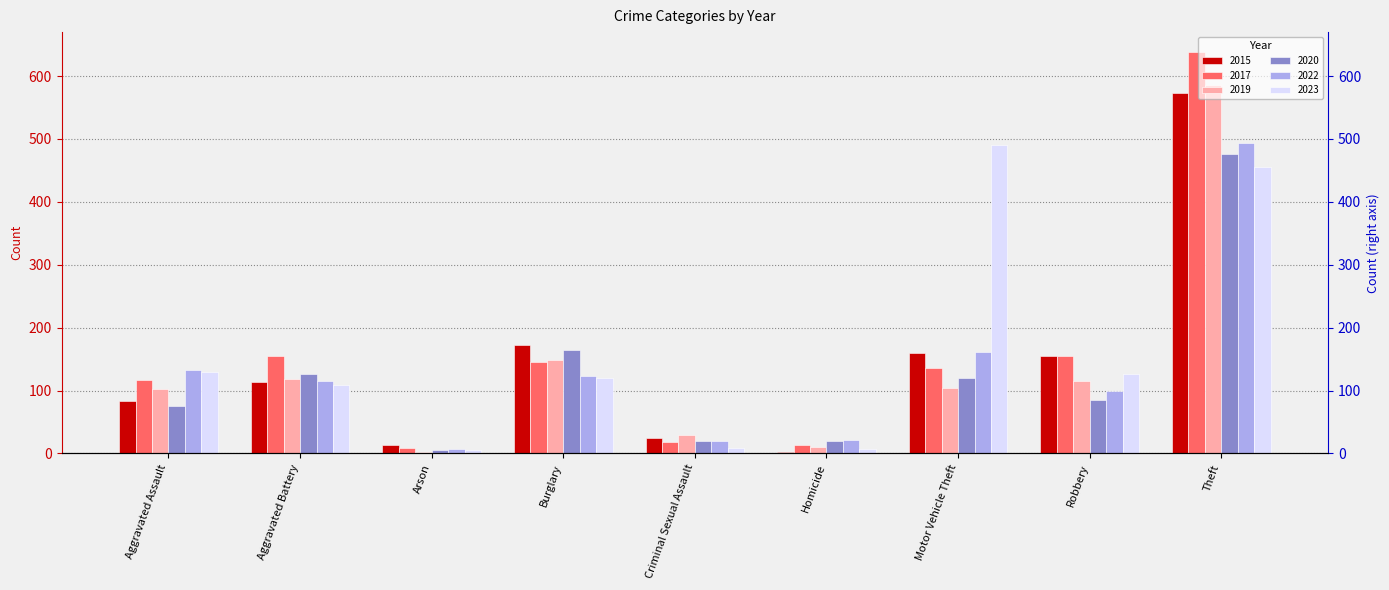

Where is 2017 nearest to the value 323?

Aggravated Battery